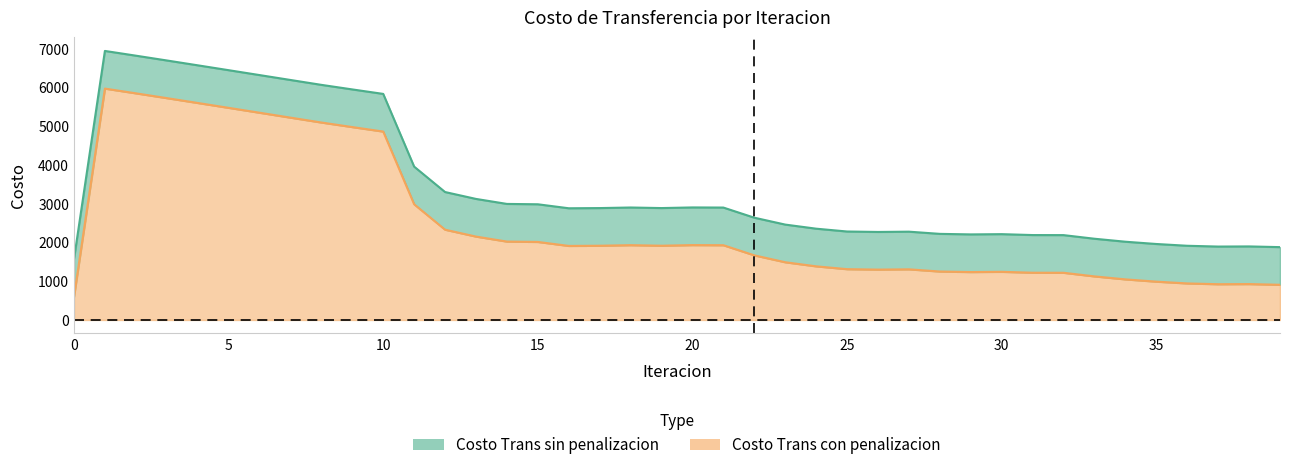

Reading left to right, extract all data points from this chart.

Costo Trans sin penalizacion: 596.9	5969.4	5847.6	5723.8	5598.9	5473.1	5346.8	5220.5	5094.3	4976.6	4860.9	2984.7	2328.9	2151.2	2022.2	2013.0	1910.1	1914.9	1929.7	1915.2	1931.6	1928.3	1666.9	1489.0	1383.4	1310.4	1298.9	1306.1	1249.6	1235.8	1242.1	1218.8	1217.3	1124.0	1046.9	988.3	942.4	922.0	925.6	907.4
Costo Trans con penalizacion: 1568.6	6941.0	6819.2	6695.5	6570.5	6444.7	6318.4	6192.1	6065.9	5948.2	5832.5	3956.3	3300.5	3122.8	2993.9	2984.6	2881.7	2886.5	2901.3	2886.8	2903.2	2899.9	2638.5	2460.6	2355.0	2282.0	2270.5	2277.7	2221.2	2207.4	2213.7	2190.4	2189.0	2095.6	2018.5	1959.9	1914.0	1893.6	1897.2	1879.0